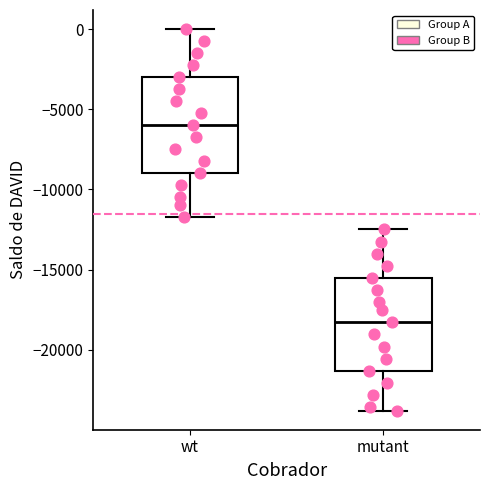

Which box has the highest median line?

wt